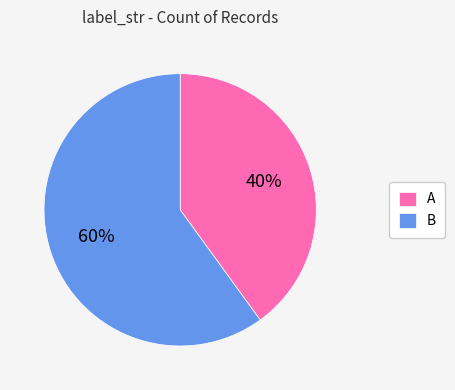

To the nearest percent, what is the difference between the largest and smallest slice percentages?

20%